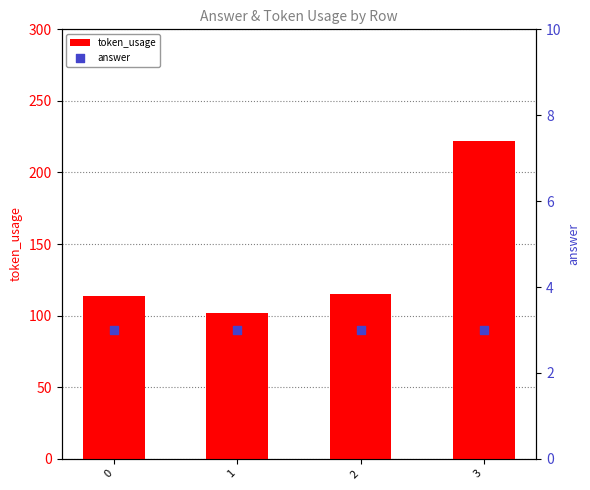

Which series has the widest spread of Y values?

token_usage